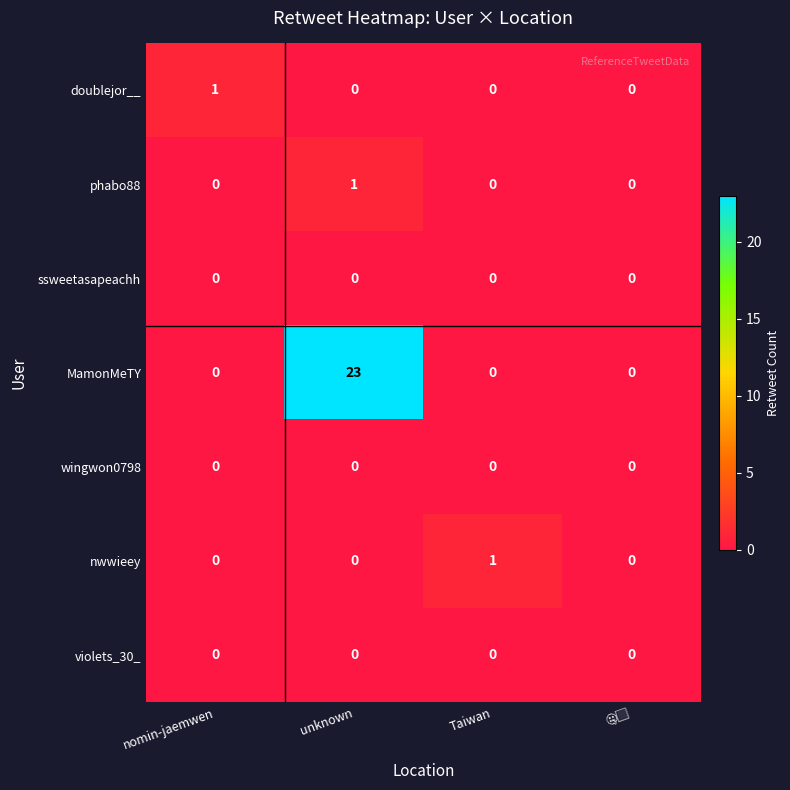

Which series has the largest range (max minus min)?

MamonMeTY